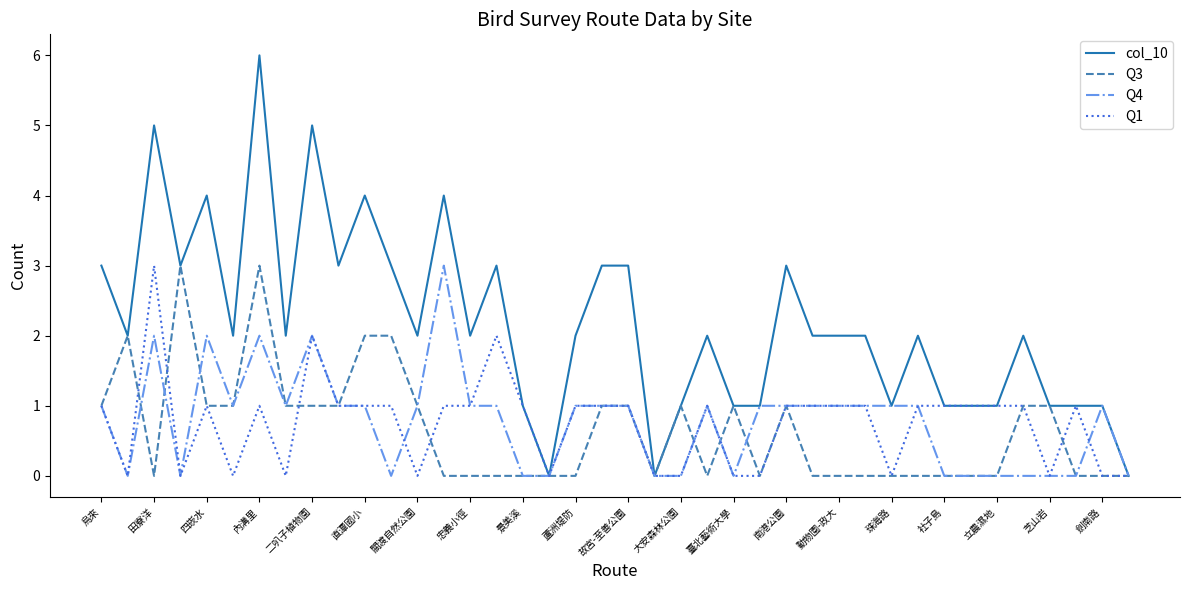

Which series has the largest total across all categories?

col_10